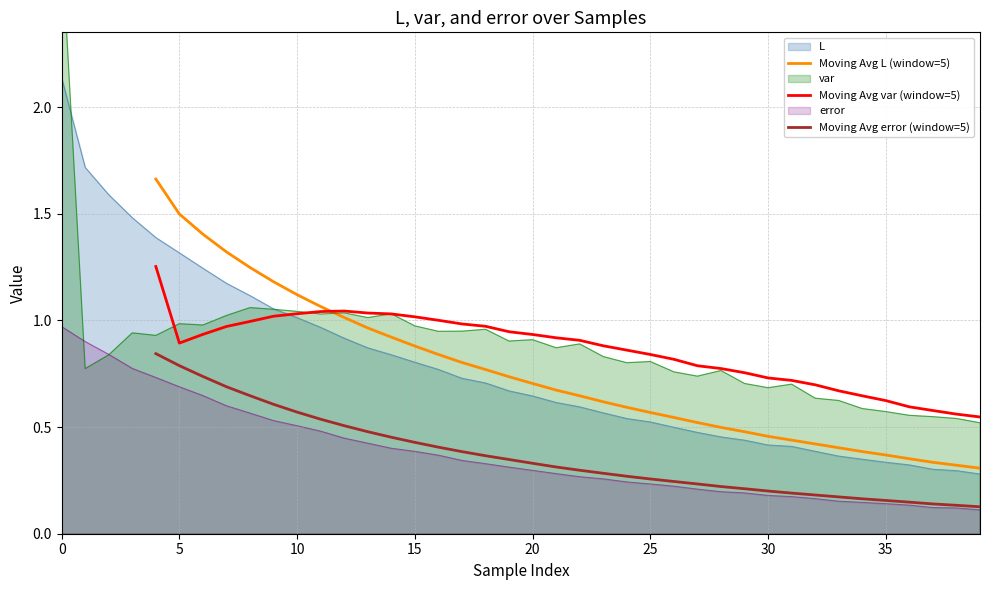

True or false: Moving Avg var (window=5) has a value of 0.2 at 18.

False